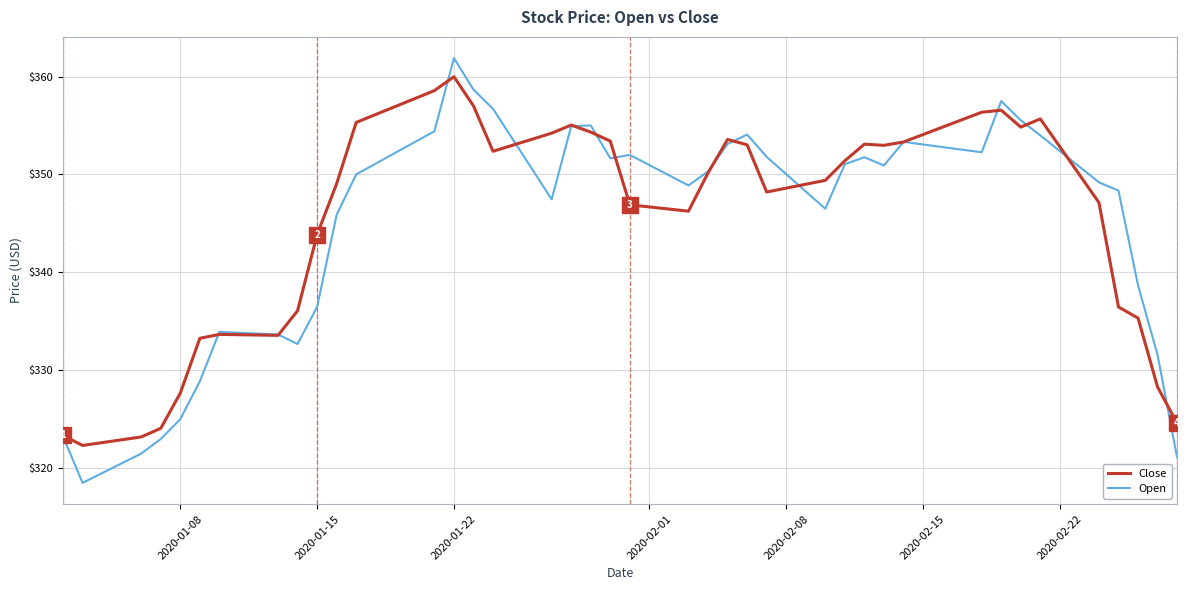

What is the minimum value shown in the chart?

318.5